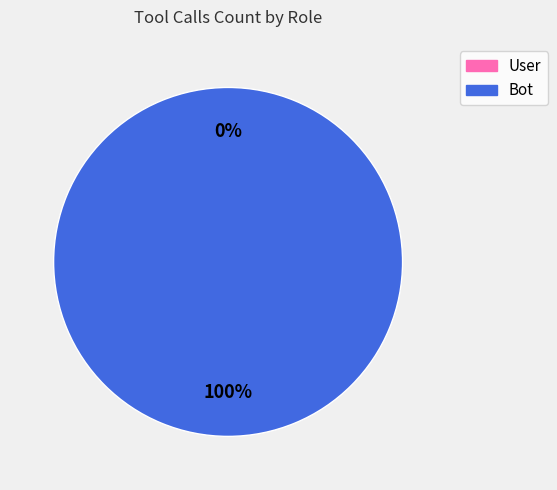

What percentage is the bot slice, to the nearest percent?

100%